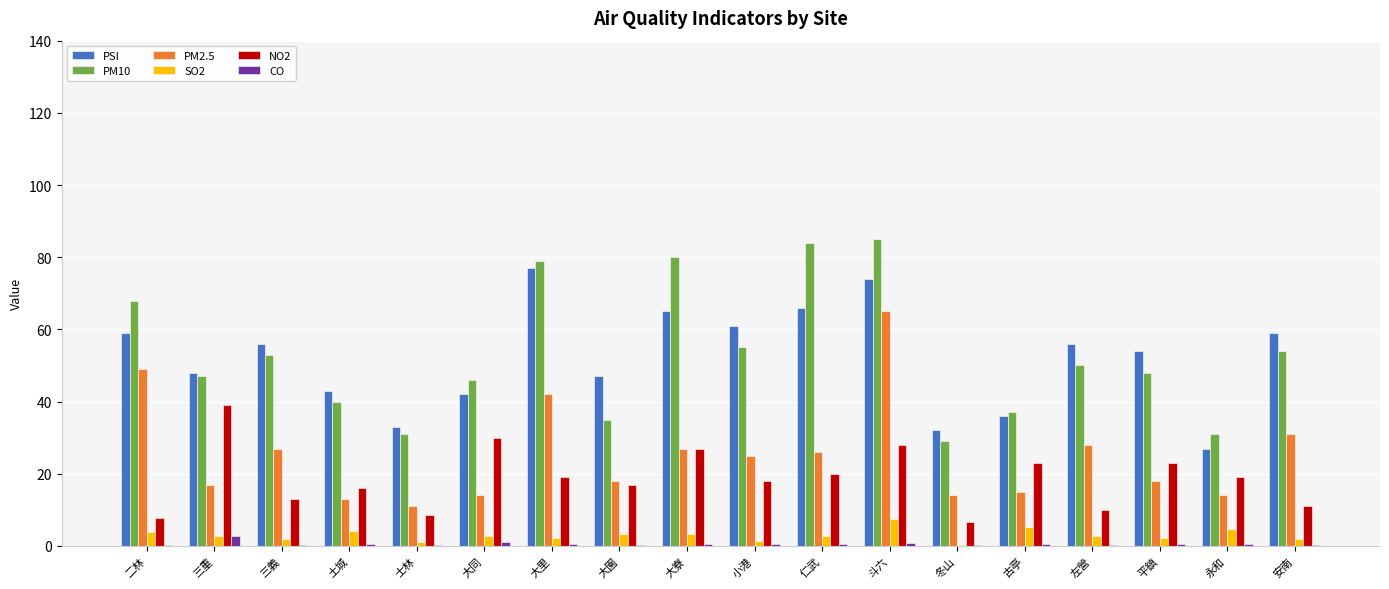

The value of NO2 at 大同 is 45.6. True or false?

False